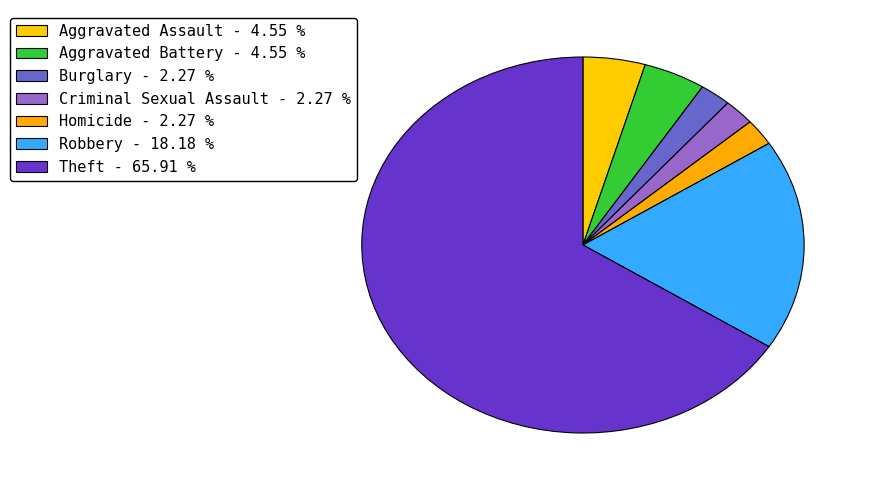

Combined, do Aggravated Battery and Homicide account for over 50%?

No